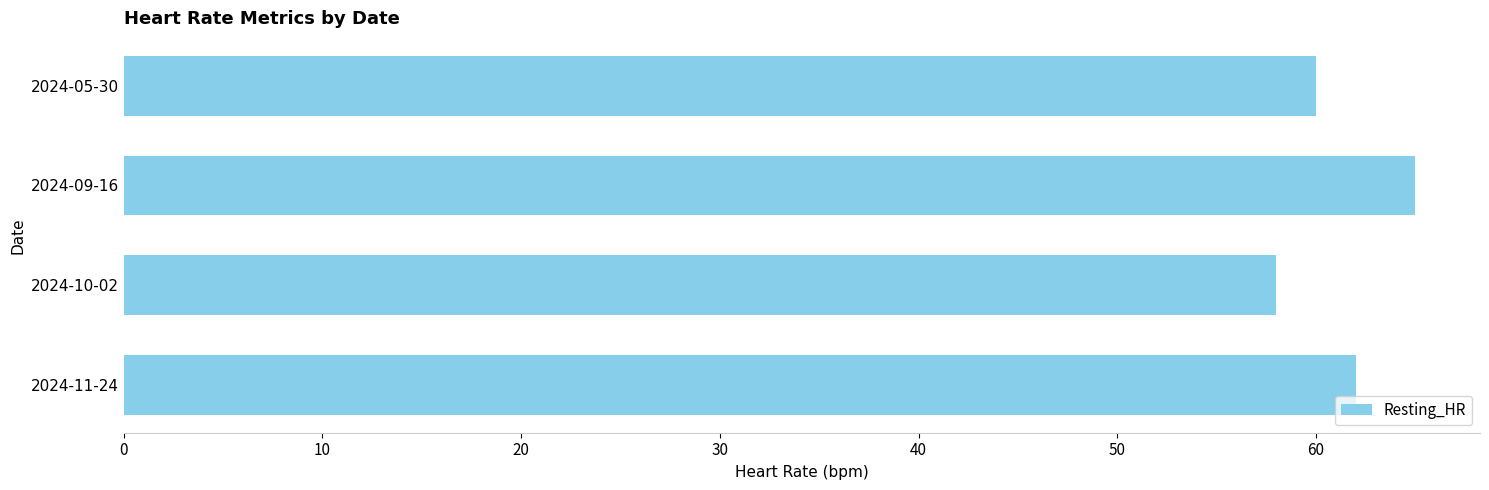

Reading top to bottom, what are all the values shown in this chart?

60	65	58	62